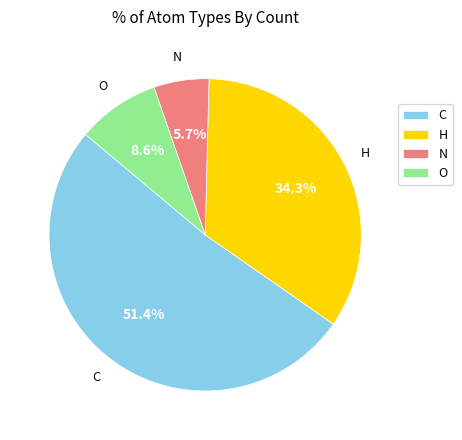

Which category has the smallest portion of the pie?

N